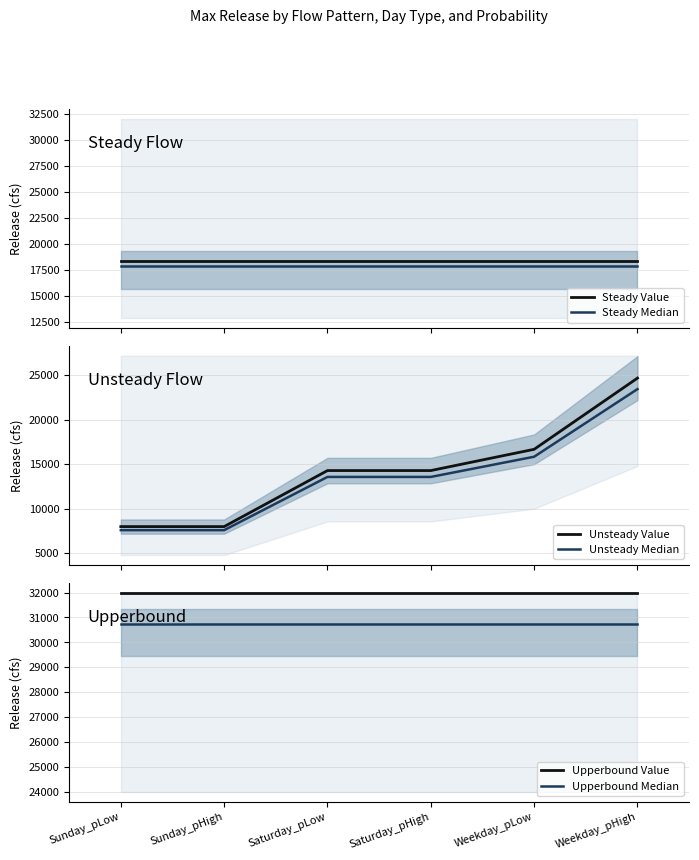

What are all the series names shown in the legend?

Steady Value, Steady Median, Unsteady Value, Unsteady Median, Upperbound Value, Upperbound Median